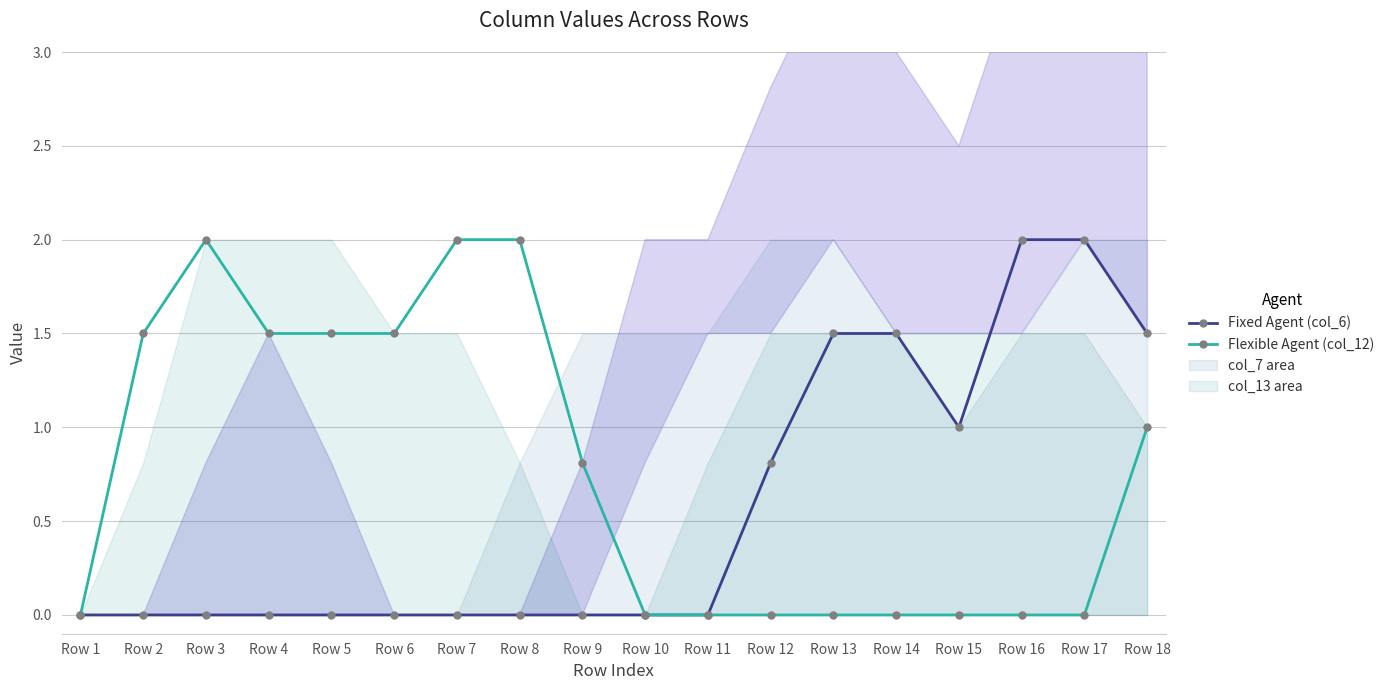

Is this an area chart (filled region under the line)?

No